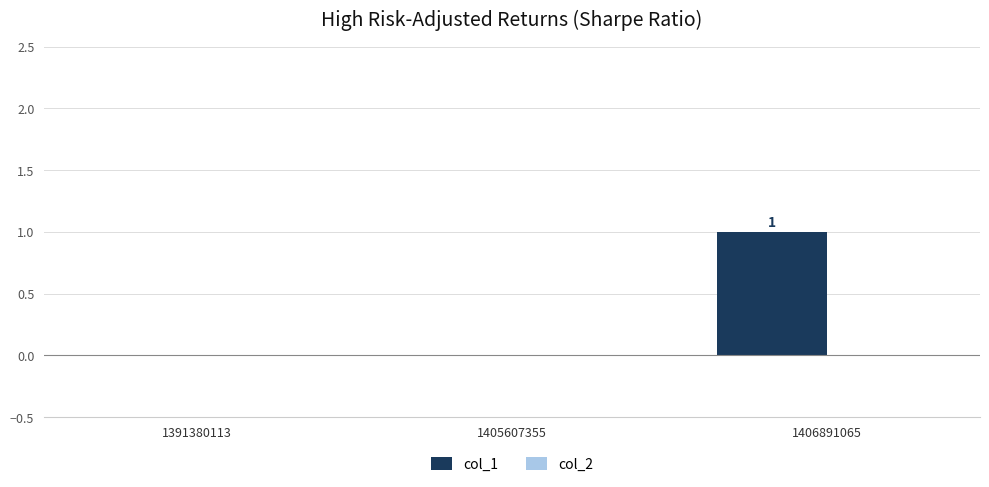

True or false: the data shows 0 at 1405607355.

True